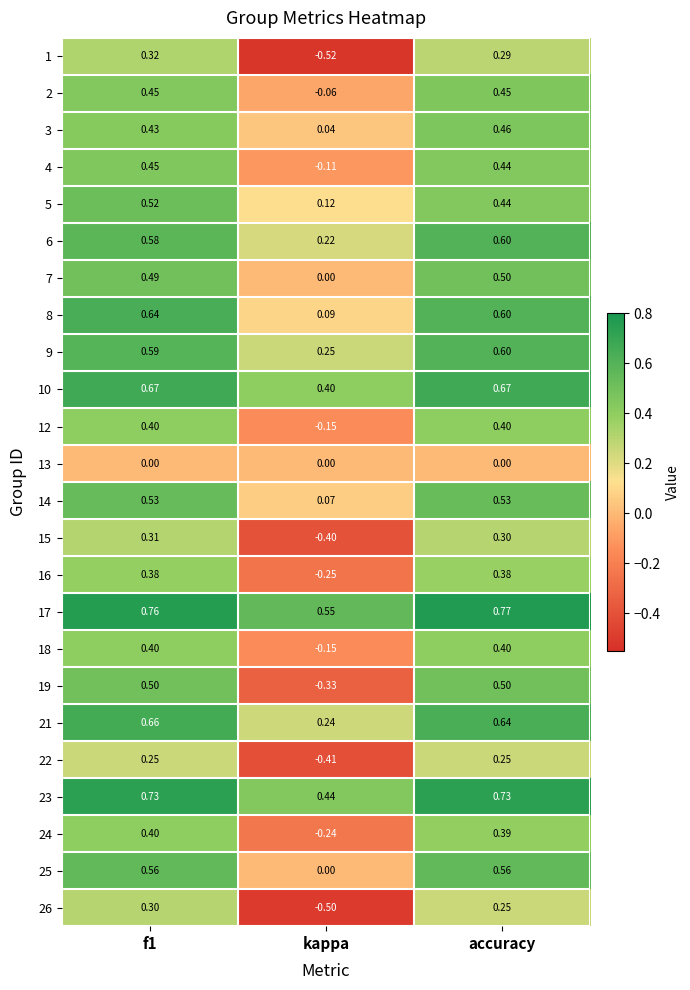

Between f1 and kappa, which series saw the biggest shift?

1